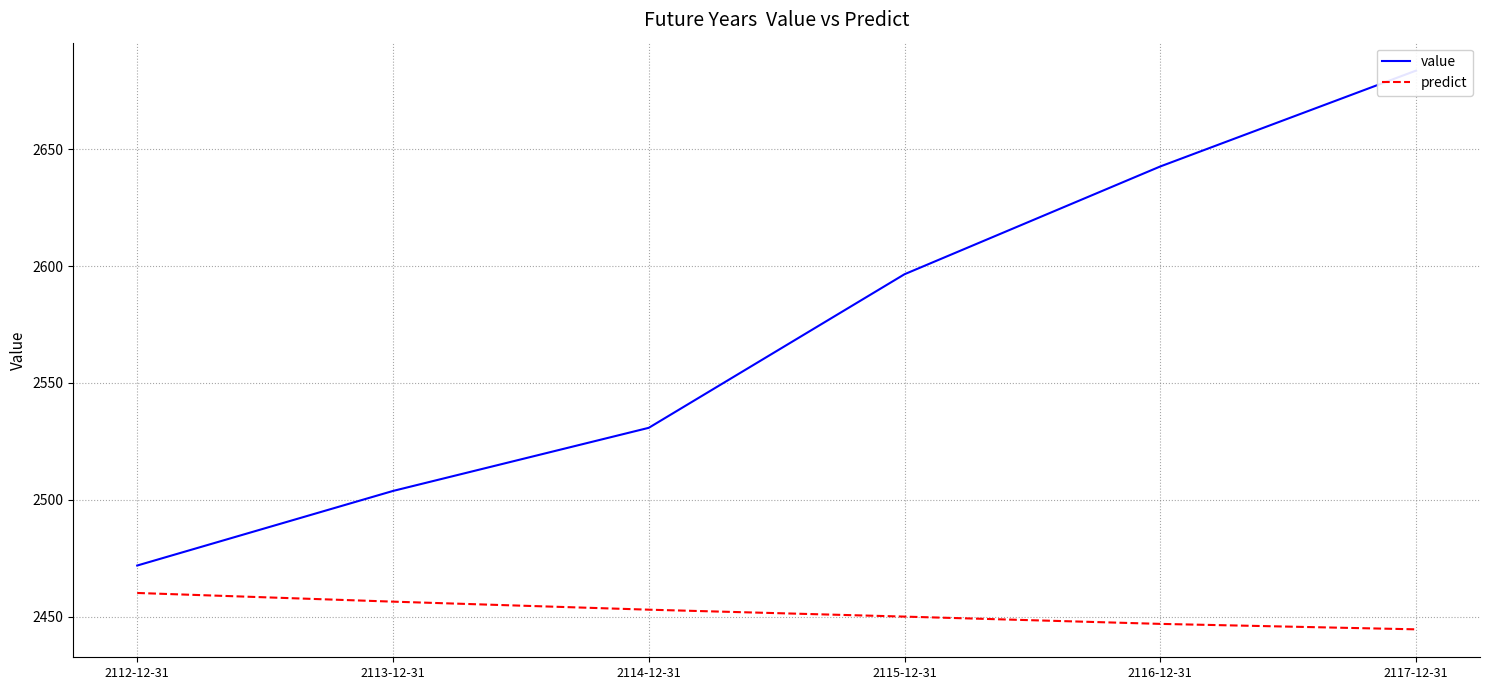

What is the spread (max minus min) of values at 2114-12-31?

77.8